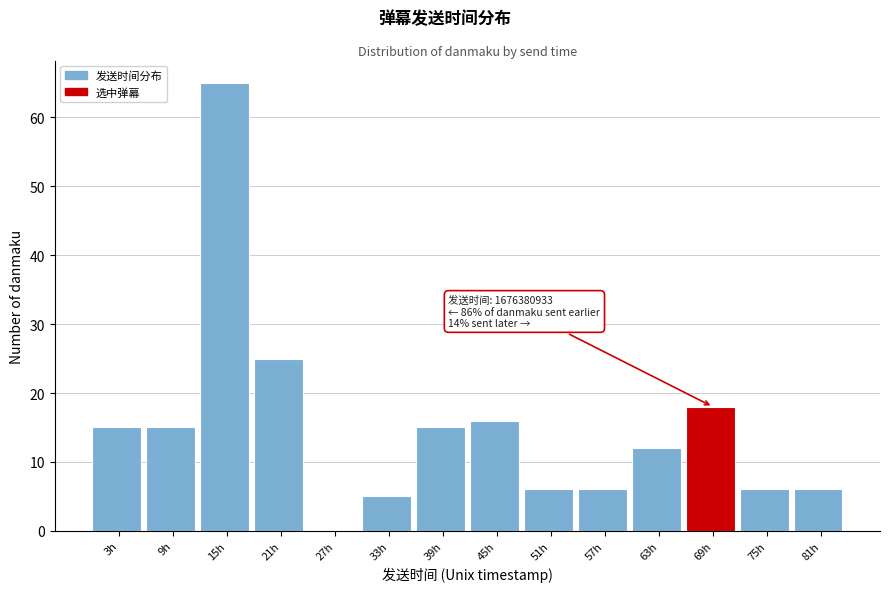

Reading left to right, list all the values displayed in this chart.

3h=15	9h=15	15h=65	21h=25	27h=0	33h=5	39h=15	45h=16	51h=6	57h=6	63h=12	69h=18	75h=6	81h=6